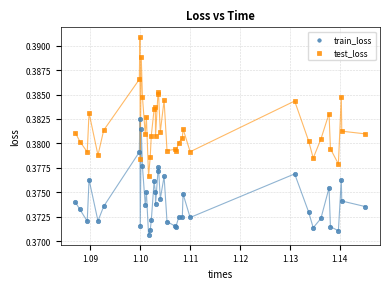

Which series has the largest Y range (max minus min)?

test_loss